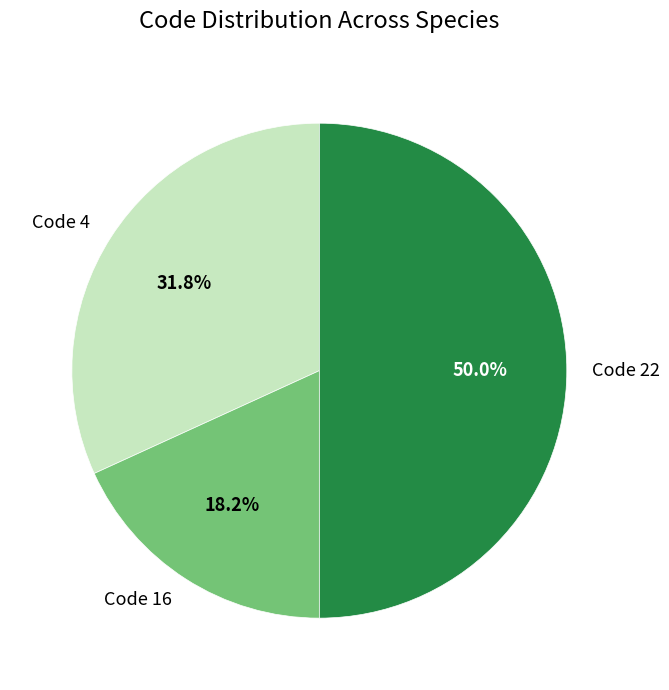

What is the total percentage of Code 22 and Code 16?

68.2%